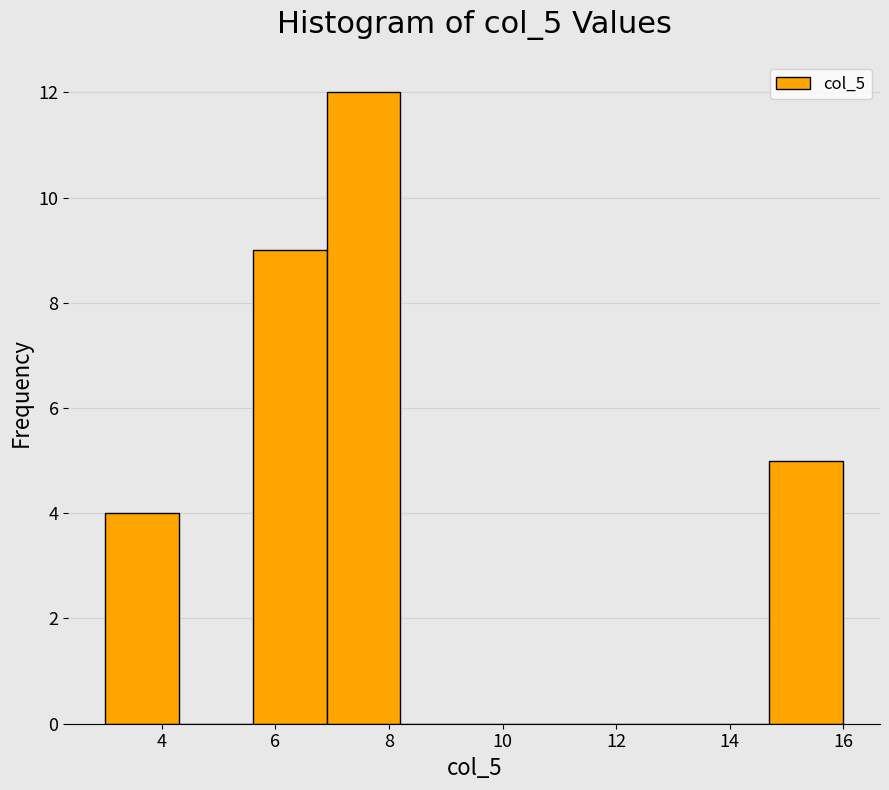

Reading left to right, transcribe this chart: for each bar, give the range it covers on the x-axis and its height. Neither the bar edges nor the heights are printed on the chart, so give them approximately, as read against the axes.

3.0 to 4.3: 4
4.3 to 5.6: 0
5.6 to 6.9: 9
6.9 to 8.2: 12
8.2 to 9.5: 0
9.5 to 10.8: 0
10.8 to 12.1: 0
12.1 to 13.4: 0
13.4 to 14.7: 0
14.7 to 16.0: 5